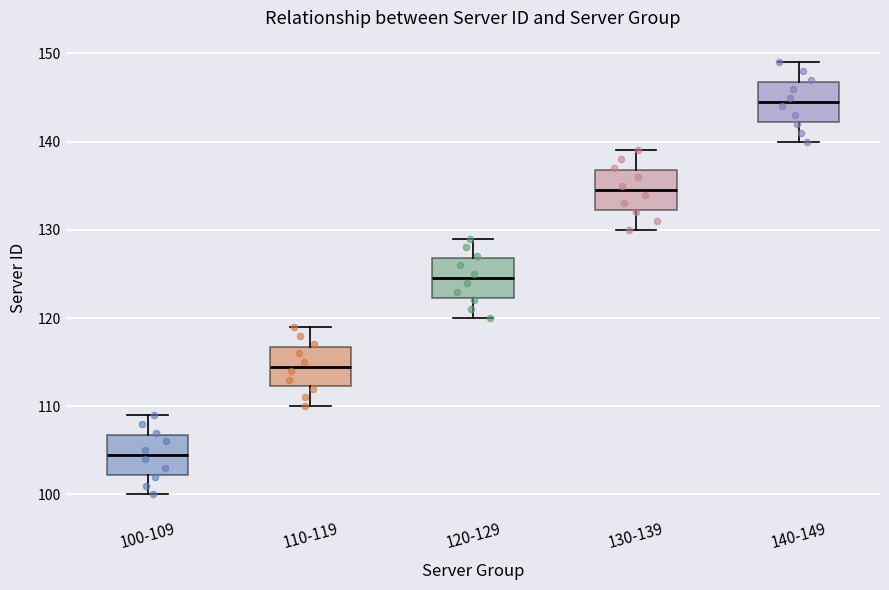

Which box has the lowest median line?

100-109